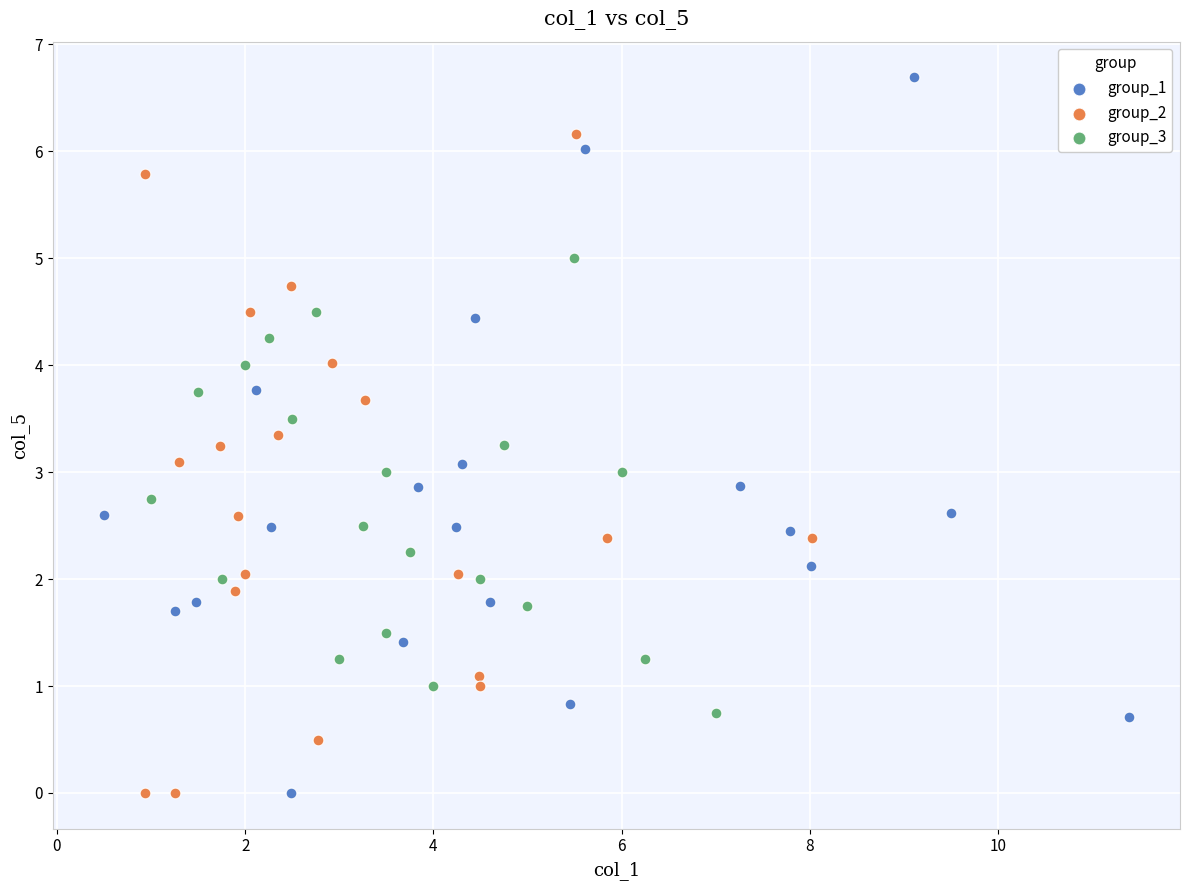

Which series contains the highest Y value?

group_1